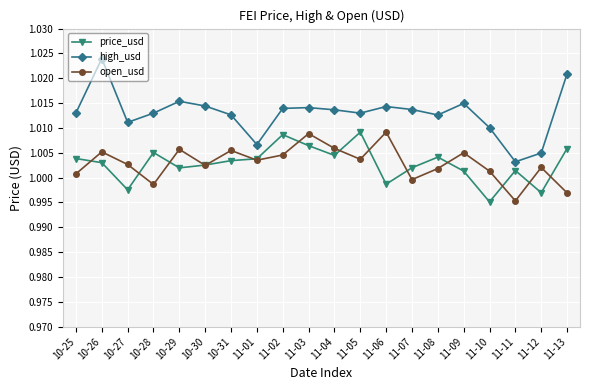

True or false: price_usd and high_usd cross at least once.

False